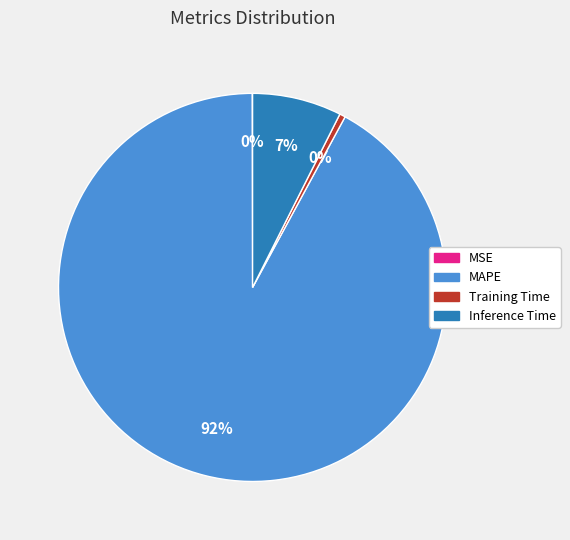

Do Training Time and MAPE together represent more than half of the pie?

Yes